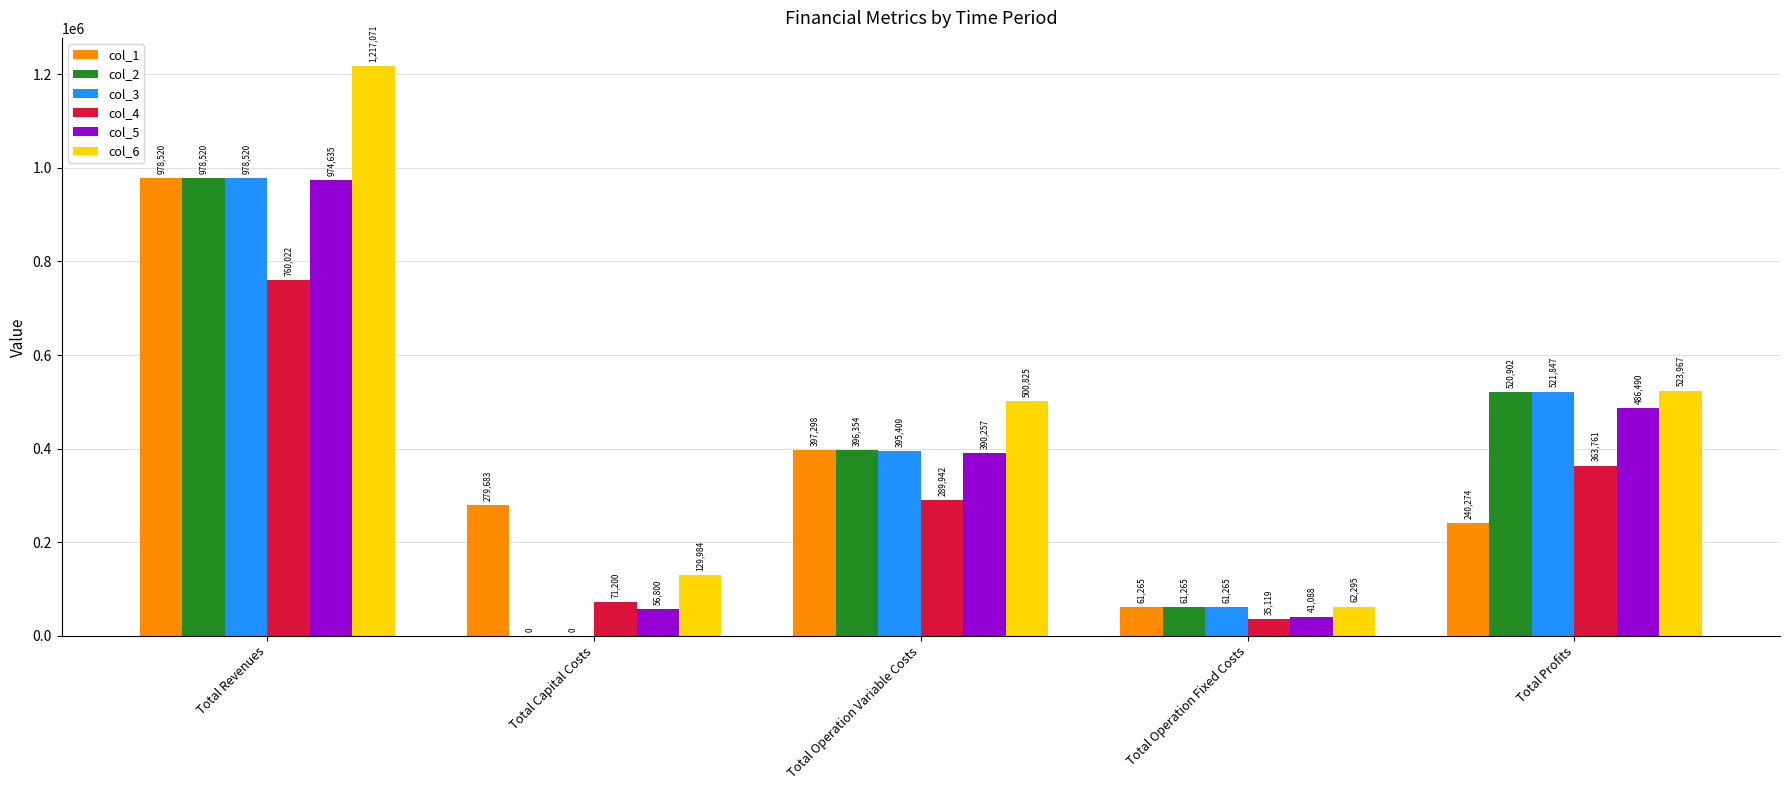

Which series changed the most between Total Operation Variable Costs and Total Profits?

col_1